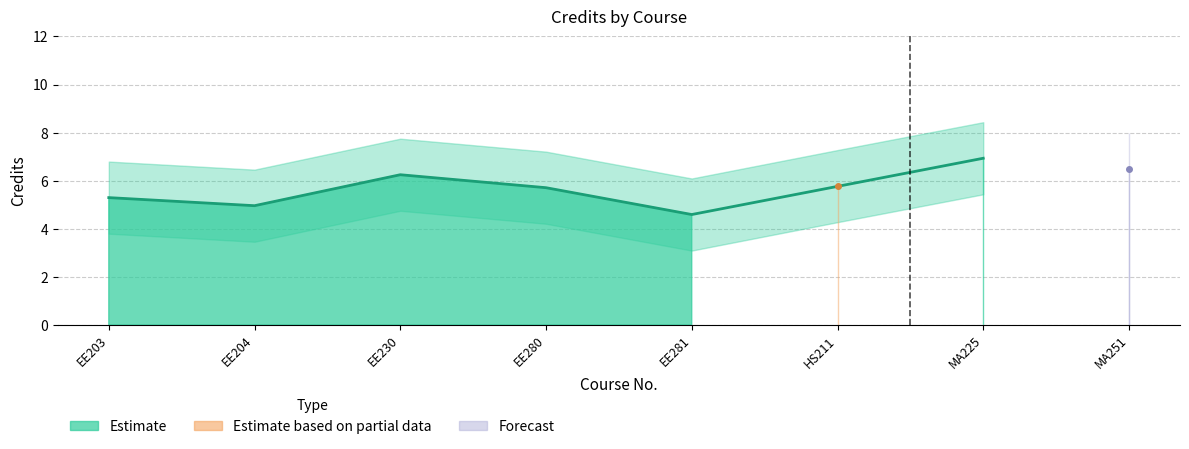

What is the minimum value shown in the chart?

3